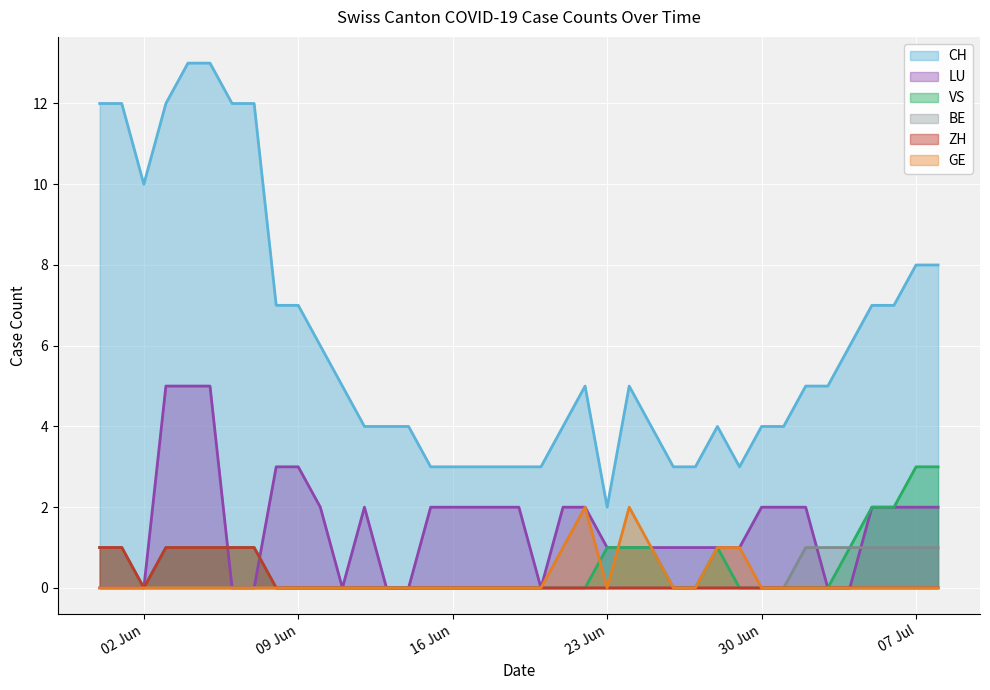

Which series has the widest spread of values?

CH